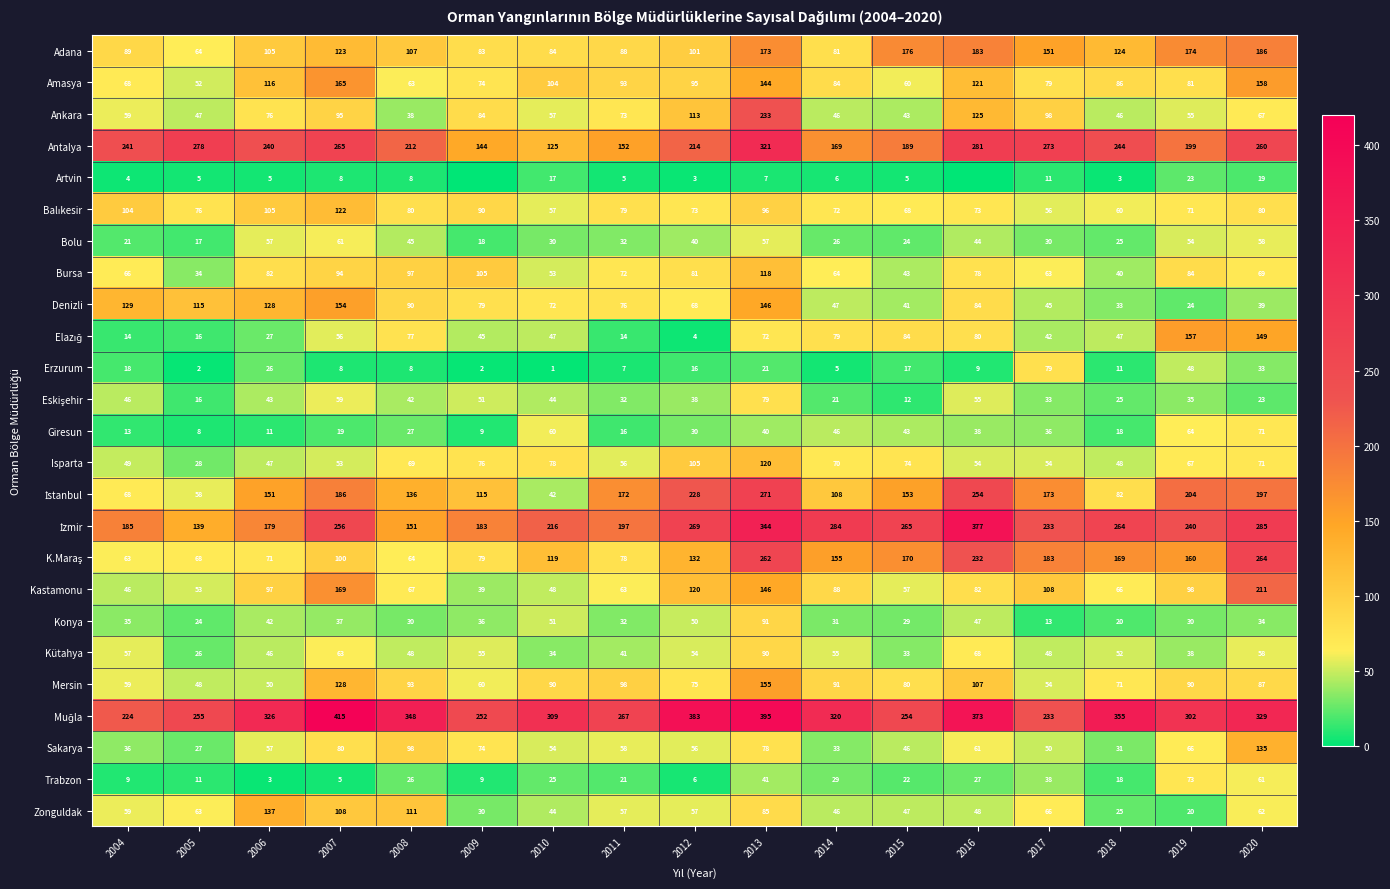

Is the value of Ankara at 2009 greater than the value of Mersin at 2006?

Yes